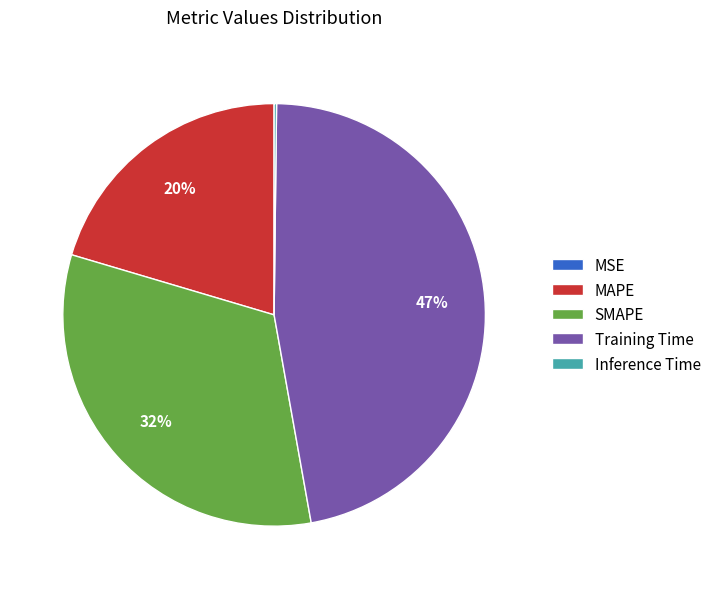

Combined, do SMAPE and Training Time account for over 50%?

Yes